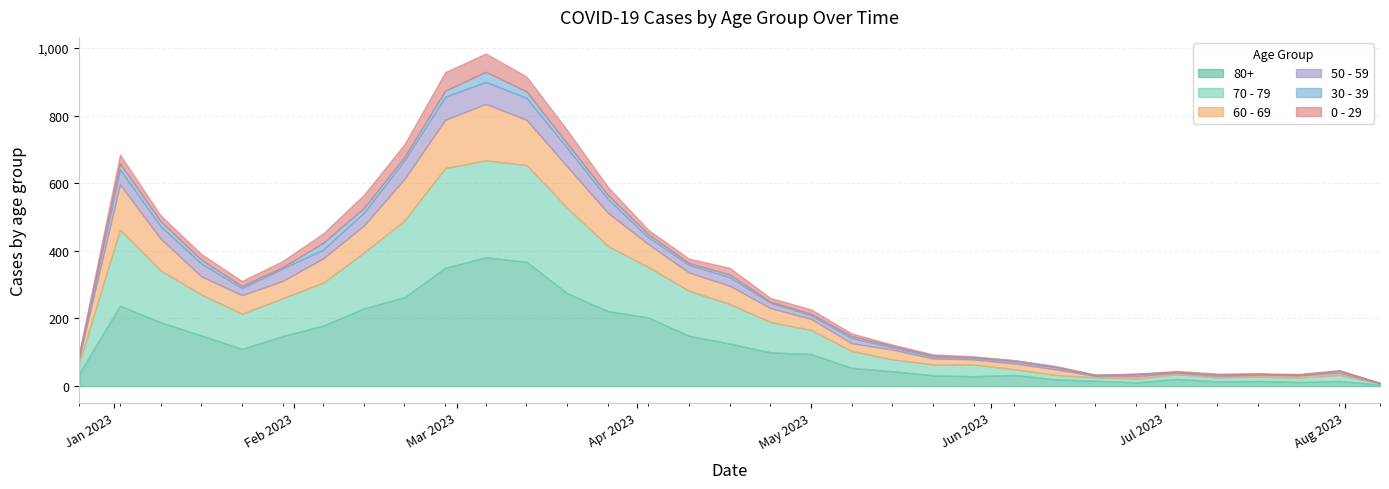

Where is the first local maximum for 50 - 59?

2023-01-02